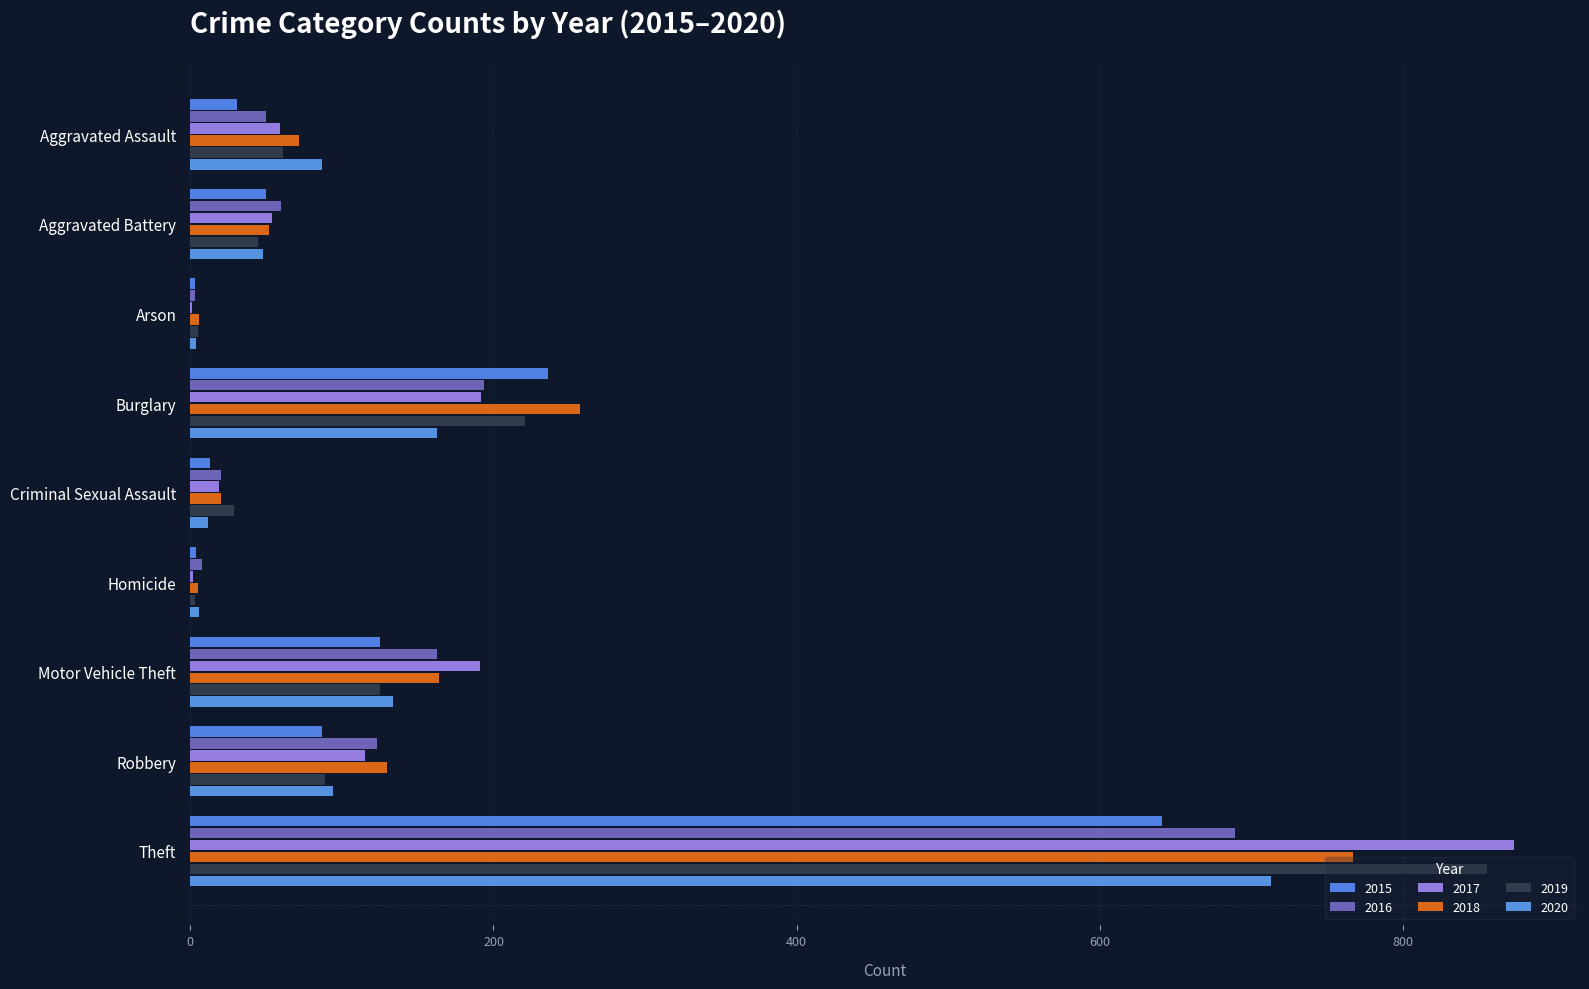

Which category has the highest value across all series?

Theft